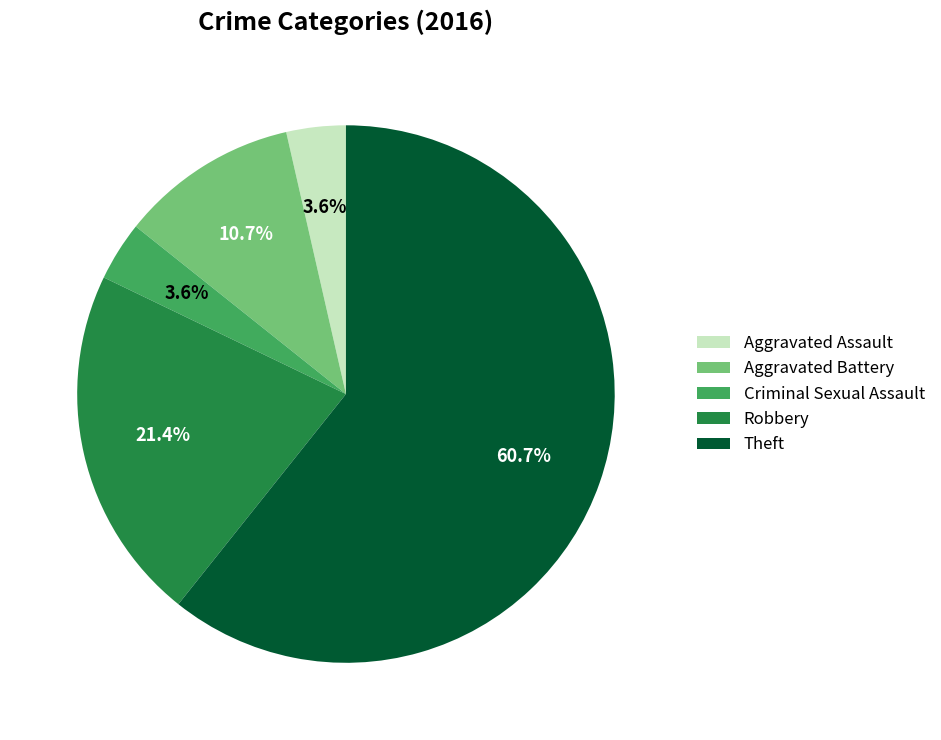

Which has a higher value, Theft or Robbery?

Theft